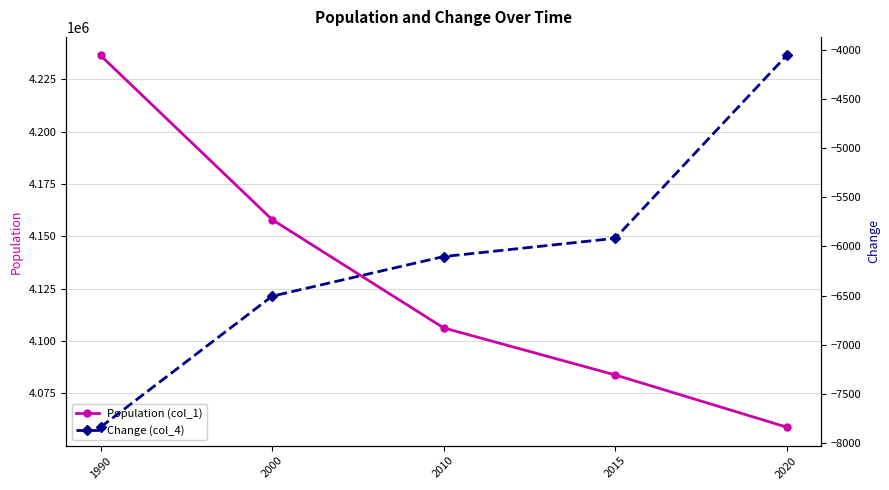

Which series has the largest total across all categories?

Population (col_1)